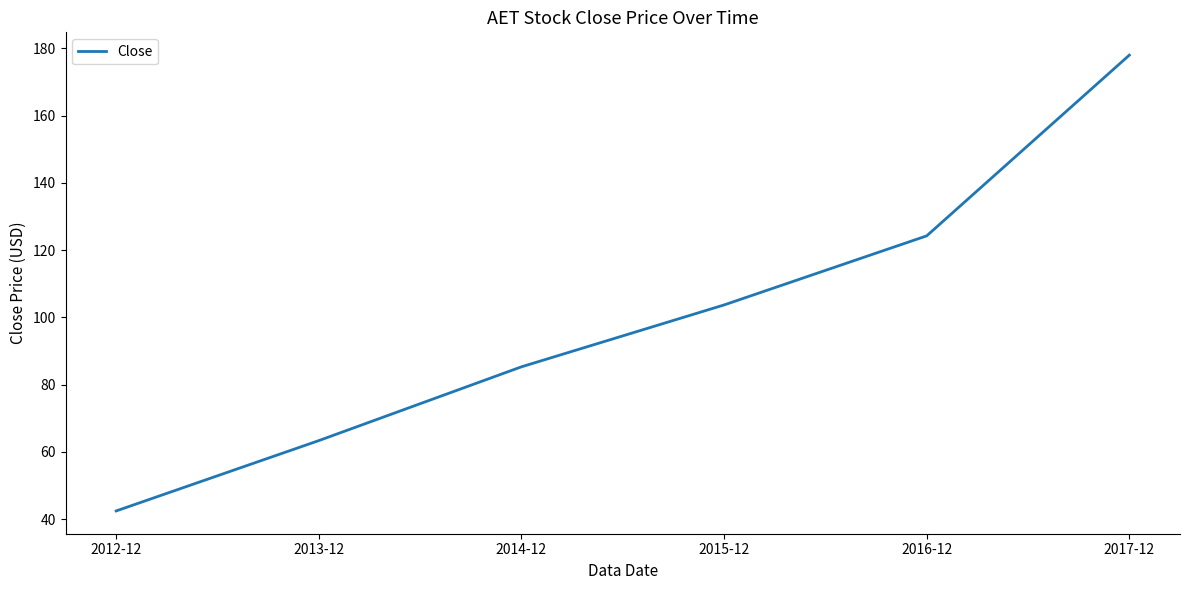

Is it true that the value at 2012-12 is 42.4?

True